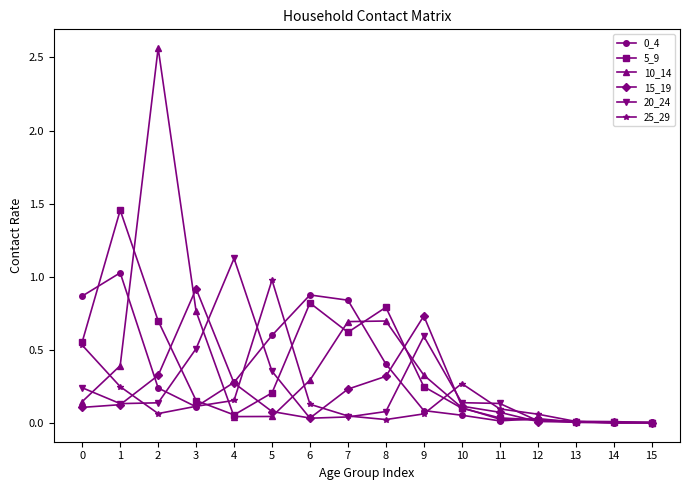

True or false: 20_24 has more than 0 points higher than both neighbors.

True